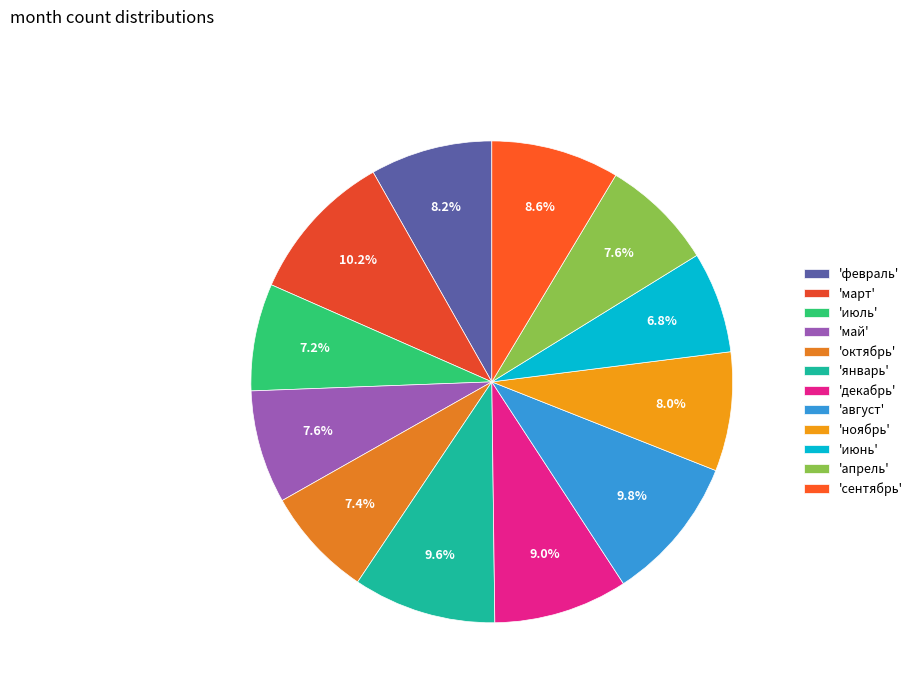

Which slice is the largest?

март